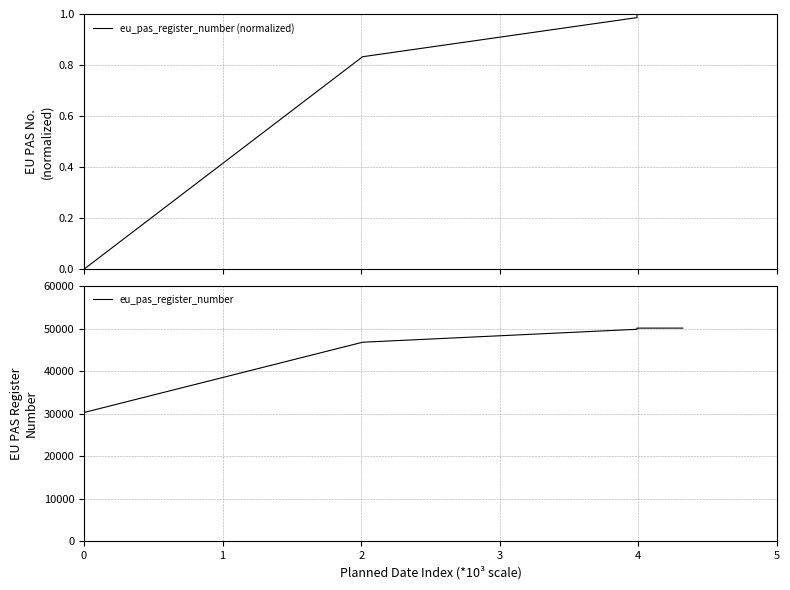

Reading left to right, list all the values displayed in this chart.

eu_pas_register_number (normalized): 0=0.0	1=0.8	2=1.0	3=1.0	4=1.0
eu_pas_register_number: 0=30280.0	1=46800.0	2=49842.0	3=50117.0	4=50123.0